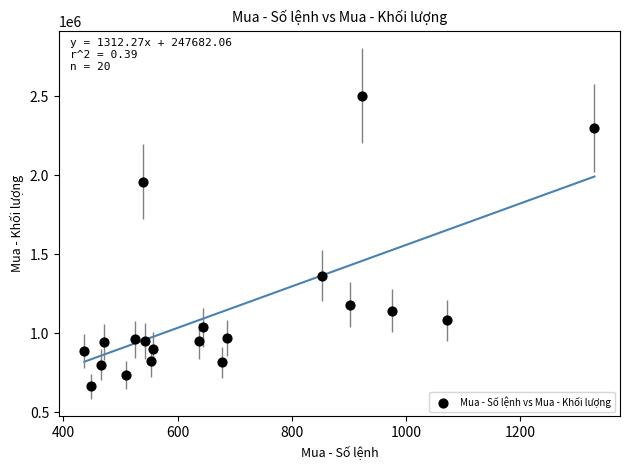

What Y value in the scatter plot is closest to 1584650?

1366400